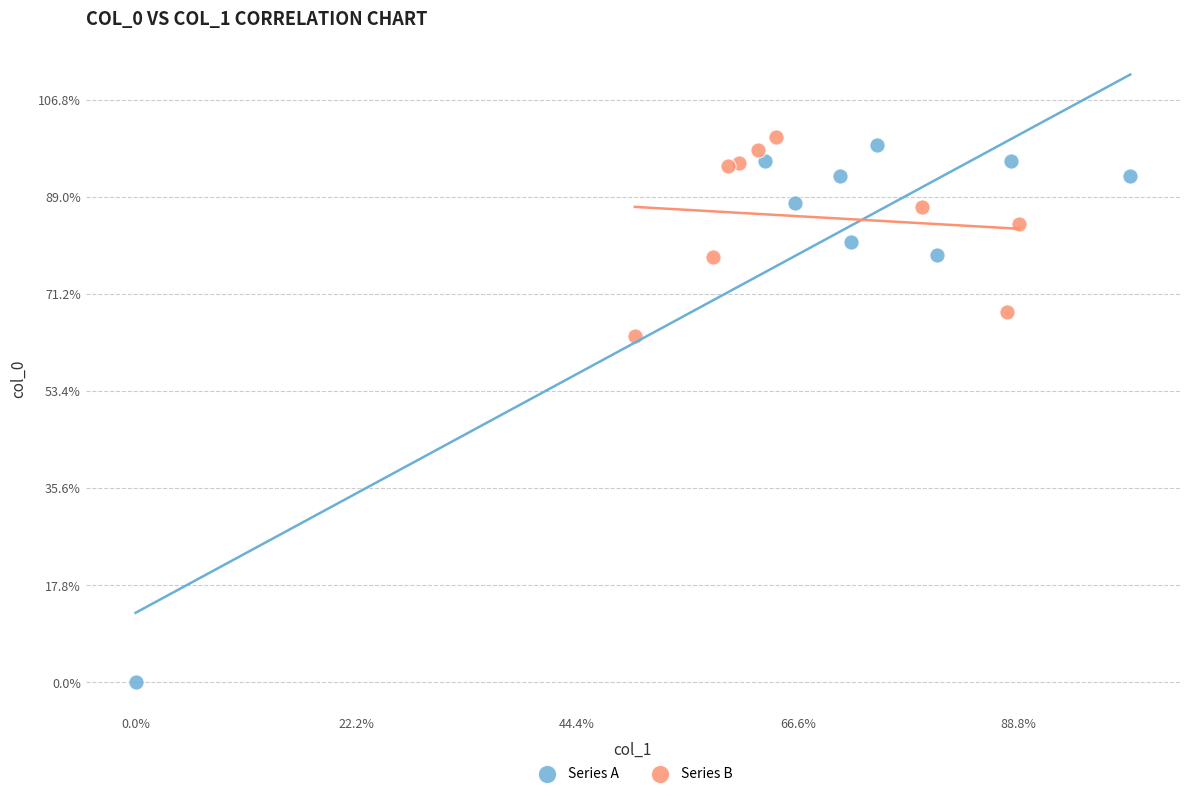

What are all the series names shown in the legend?

Series A, Series B